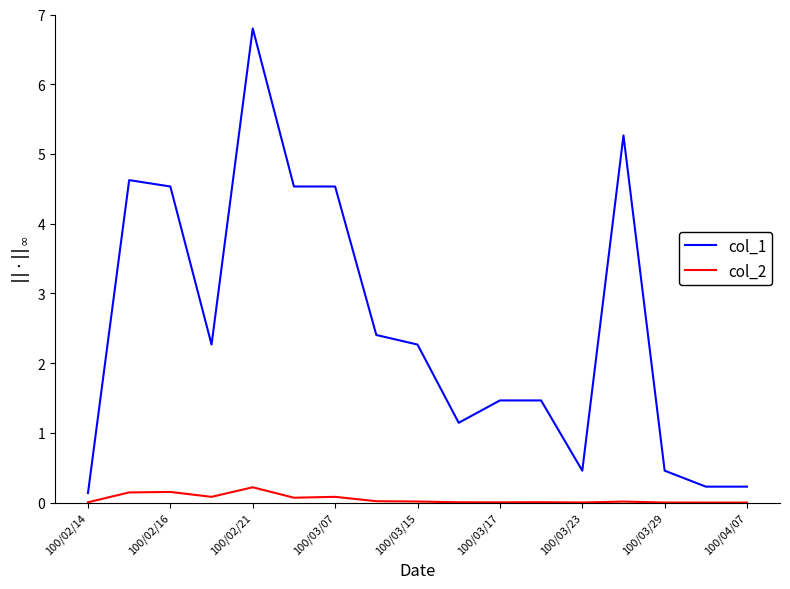

Which series has the widest spread of values?

col_1